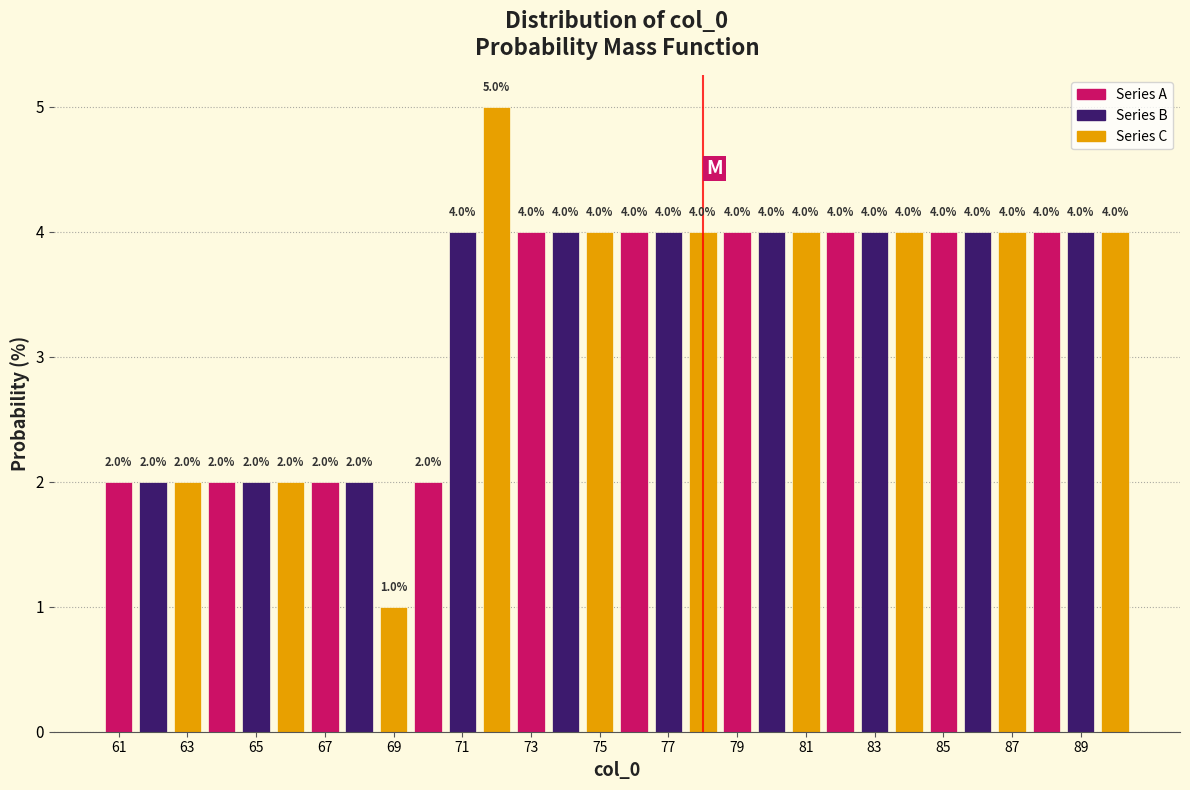

Reading left to right, transcribe this chart: for each bar, give the range it covers on the x-axis and its height. The bar edges are not printed on the chart, so give them approximately, as read against the axis.

60.5 to 61.5: 2.0
61.5 to 62.5: 2.0
62.5 to 63.5: 2.0
63.5 to 64.5: 2.0
64.5 to 65.5: 2.0
65.5 to 66.5: 2.0
66.5 to 67.5: 2.0
67.5 to 68.5: 2.0
68.5 to 69.5: 1.0
69.5 to 70.5: 2.0
70.5 to 71.5: 4.0
71.5 to 72.5: 5.0
72.5 to 73.5: 4.0
73.5 to 74.5: 4.0
74.5 to 75.5: 4.0
75.5 to 76.5: 4.0
76.5 to 77.5: 4.0
77.5 to 78.5: 4.0
78.5 to 79.5: 4.0
79.5 to 80.5: 4.0
80.5 to 81.5: 4.0
81.5 to 82.5: 4.0
82.5 to 83.5: 4.0
83.5 to 84.5: 4.0
84.5 to 85.5: 4.0
85.5 to 86.5: 4.0
86.5 to 87.5: 4.0
87.5 to 88.5: 4.0
88.5 to 89.5: 4.0
89.5 to 90.5: 4.0